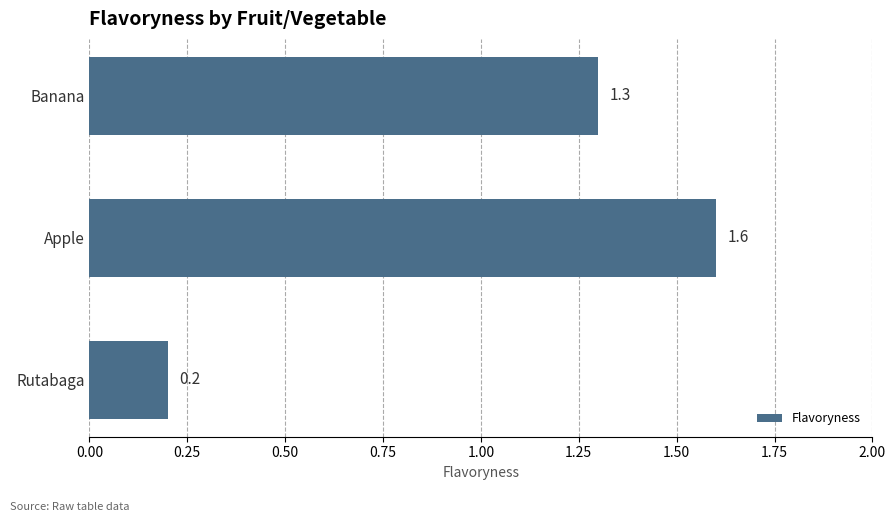

What is the label of the 3rd bar from the bottom?

Banana